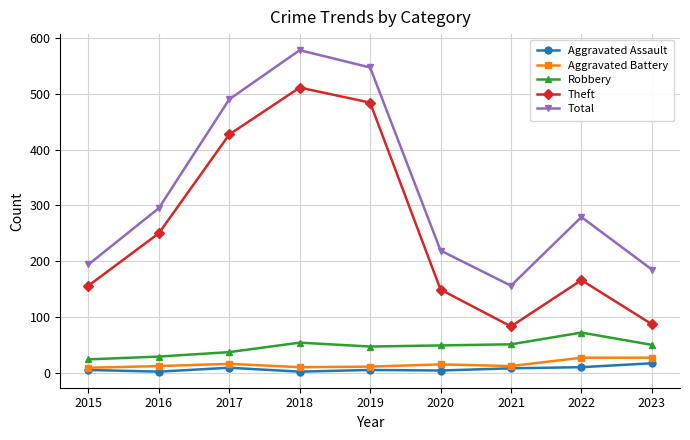

List the series in order of their peak value, highest first.

Total, Theft, Robbery, Aggravated Battery, Aggravated Assault